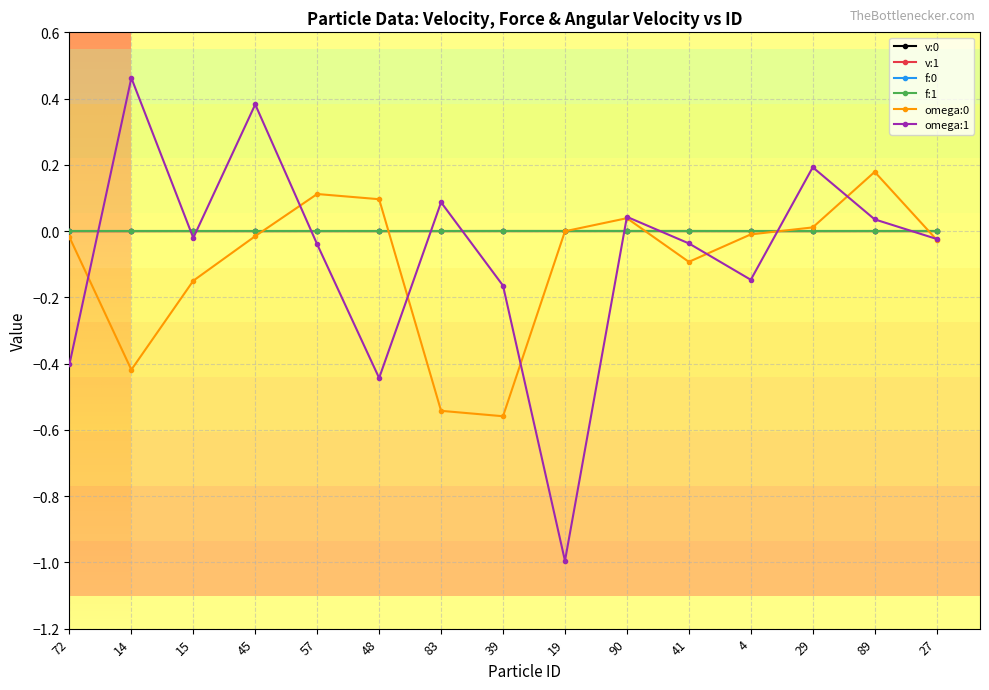

What is the minimum value shown in the chart?

-1.0